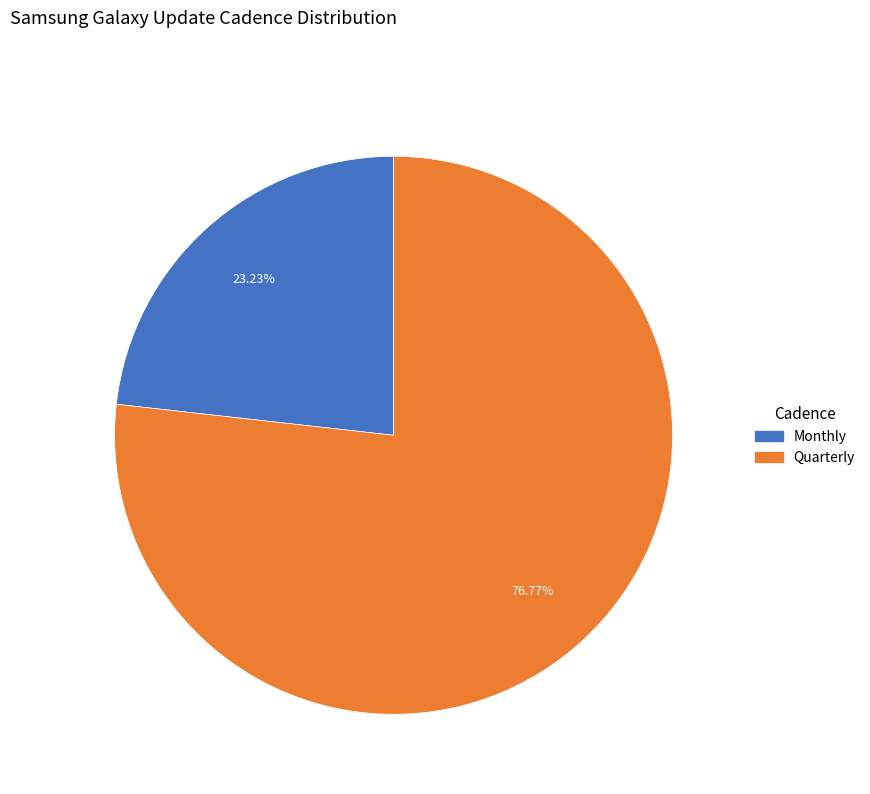

What is the largest slice in the pie chart?

Quarterly